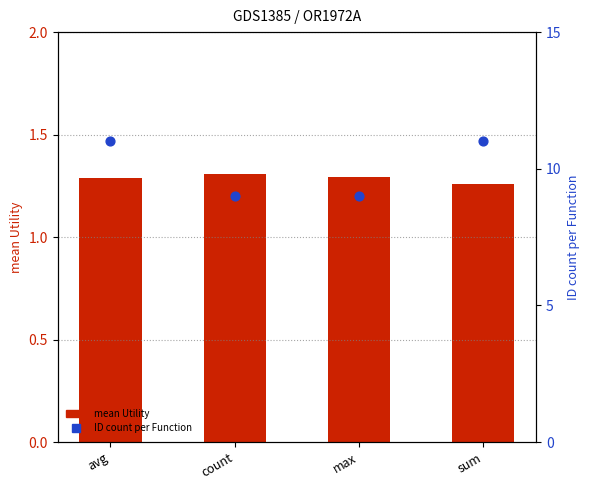

At which category is the sum across all series the highest?

avg